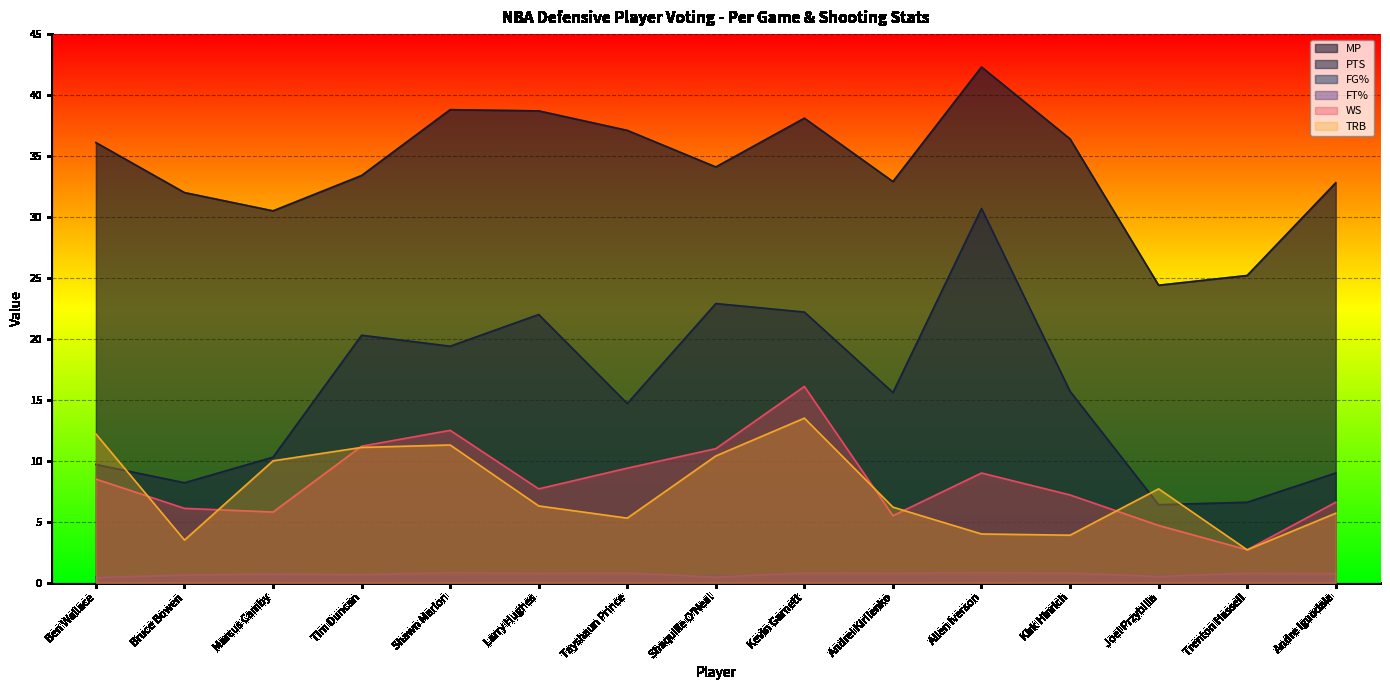

List the series in order of their peak value, highest first.

MP, PTS, WS, TRB, FT%, FG%